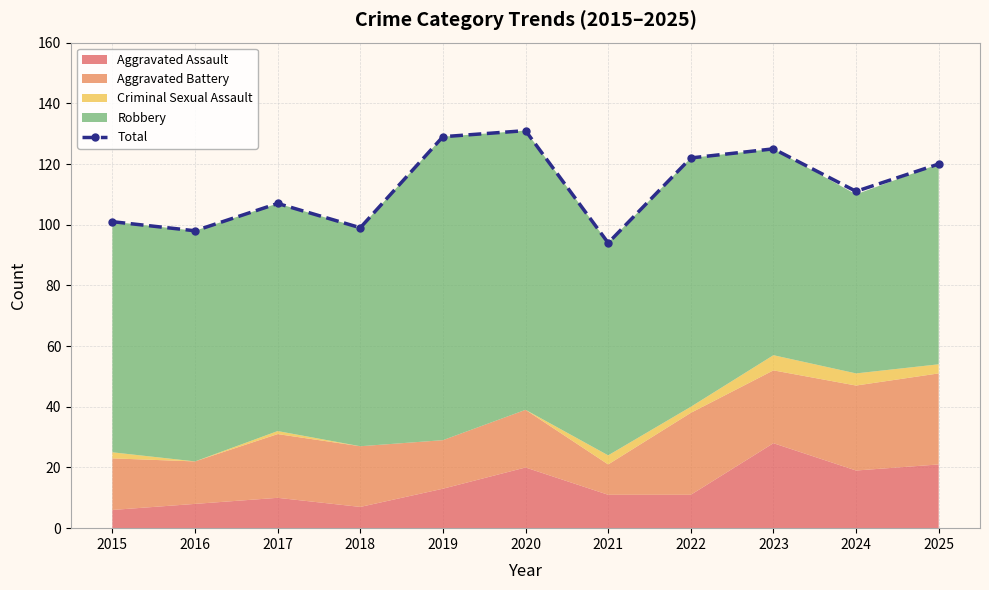

Reading left to right, what are all the values shown in this chart?

2015=101	2016=98	2017=107	2018=99	2019=129	2020=131	2021=94	2022=122	2023=125	2024=111	2025=120